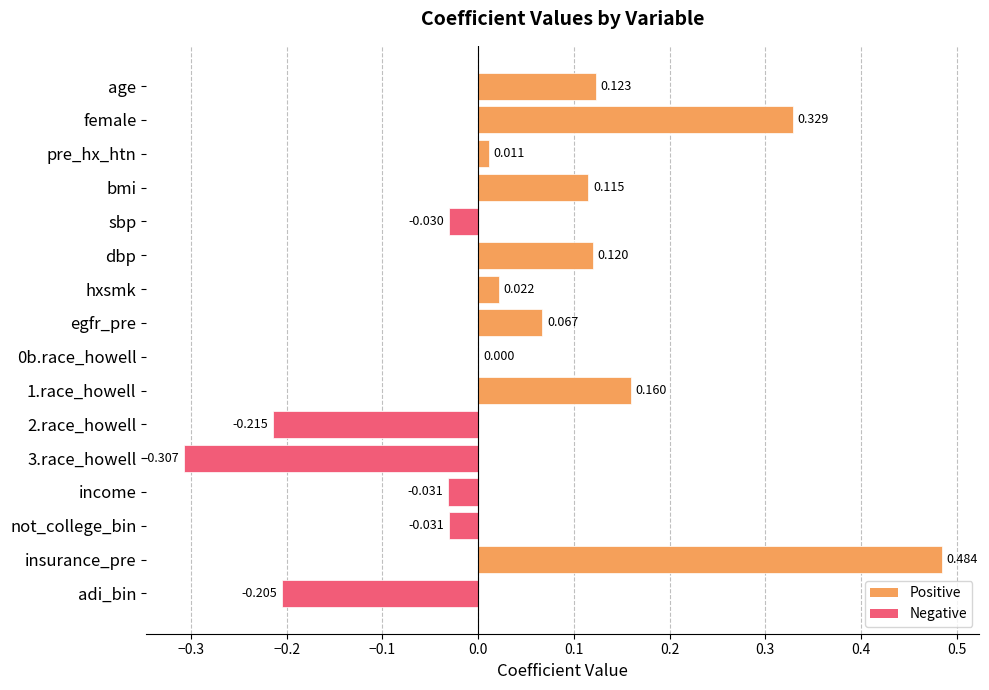

Are the bars horizontal?

Yes